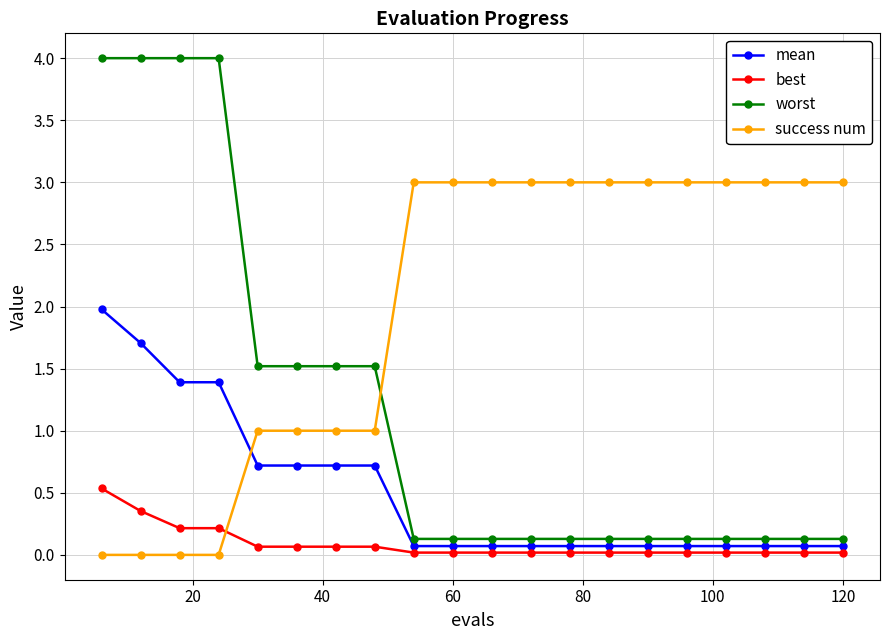

After their last crossing, which series has the higher values: mean or success num?

success num